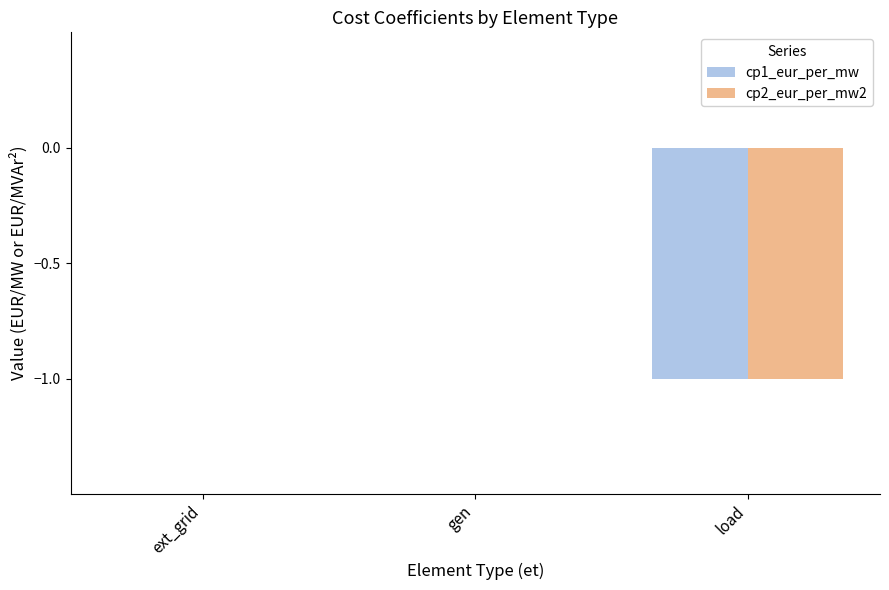

True or false: cp1_eur_per_mw has a value of 0 at gen.

True